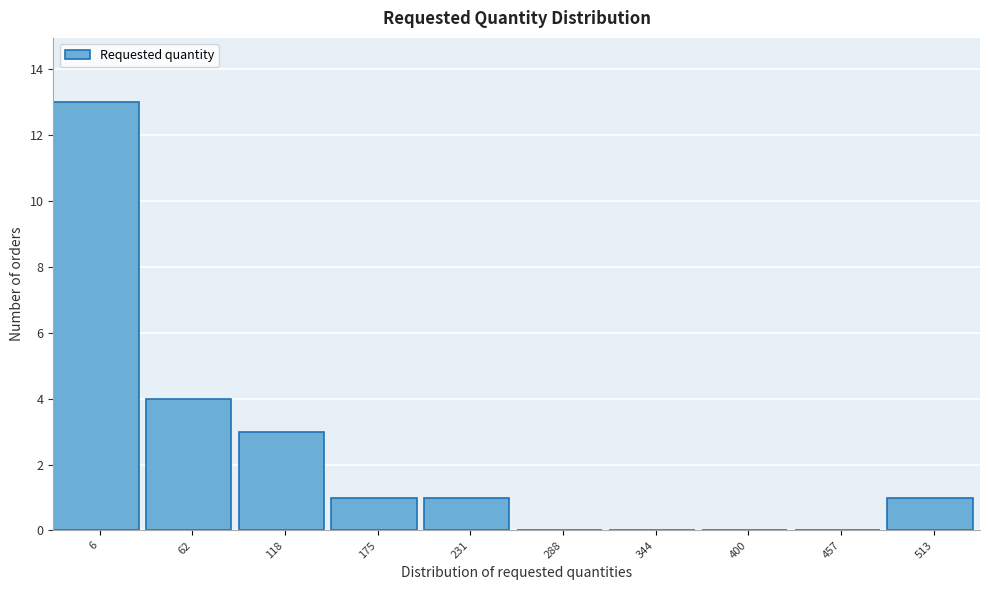

Reading left to right, transcribe all the data shown in this chart.

6=13	62=4	118=3	175=1	231=1	288=0	344=0	400=0	457=0	513=1